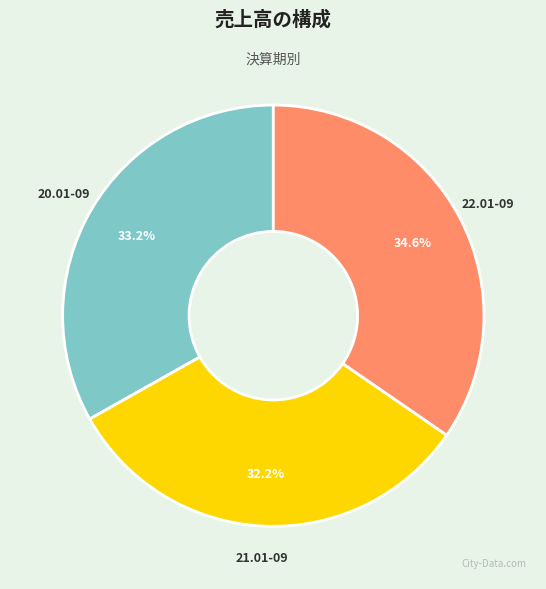

How many segments does this pie chart have?

3